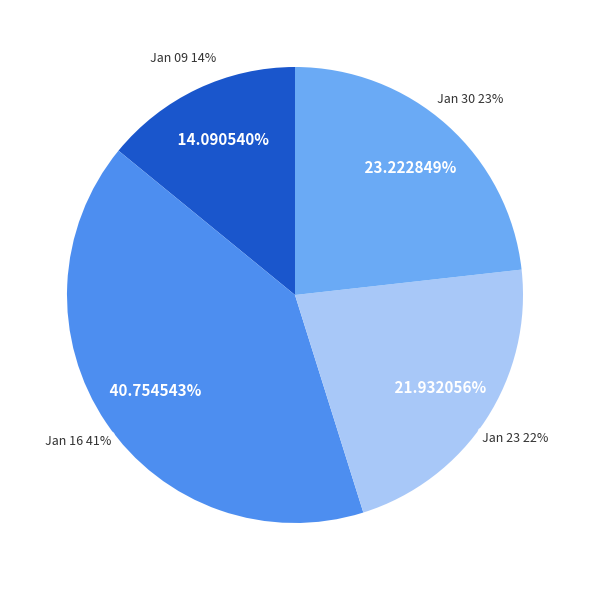

How many slices are in this pie chart?

4